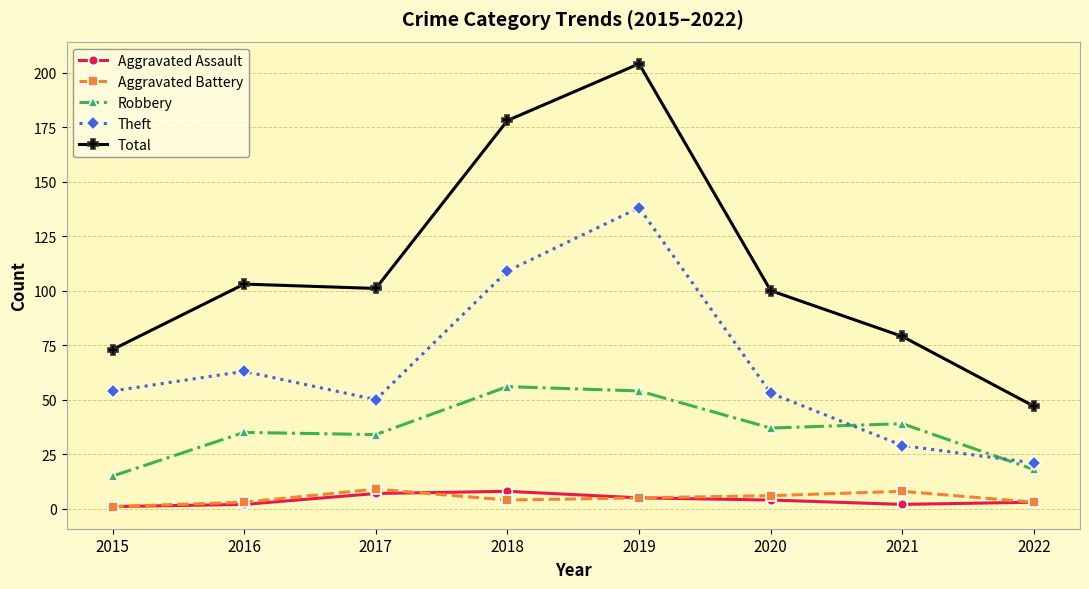

True or false: Aggravated Battery and Aggravated Assault intersect in this chart.

True